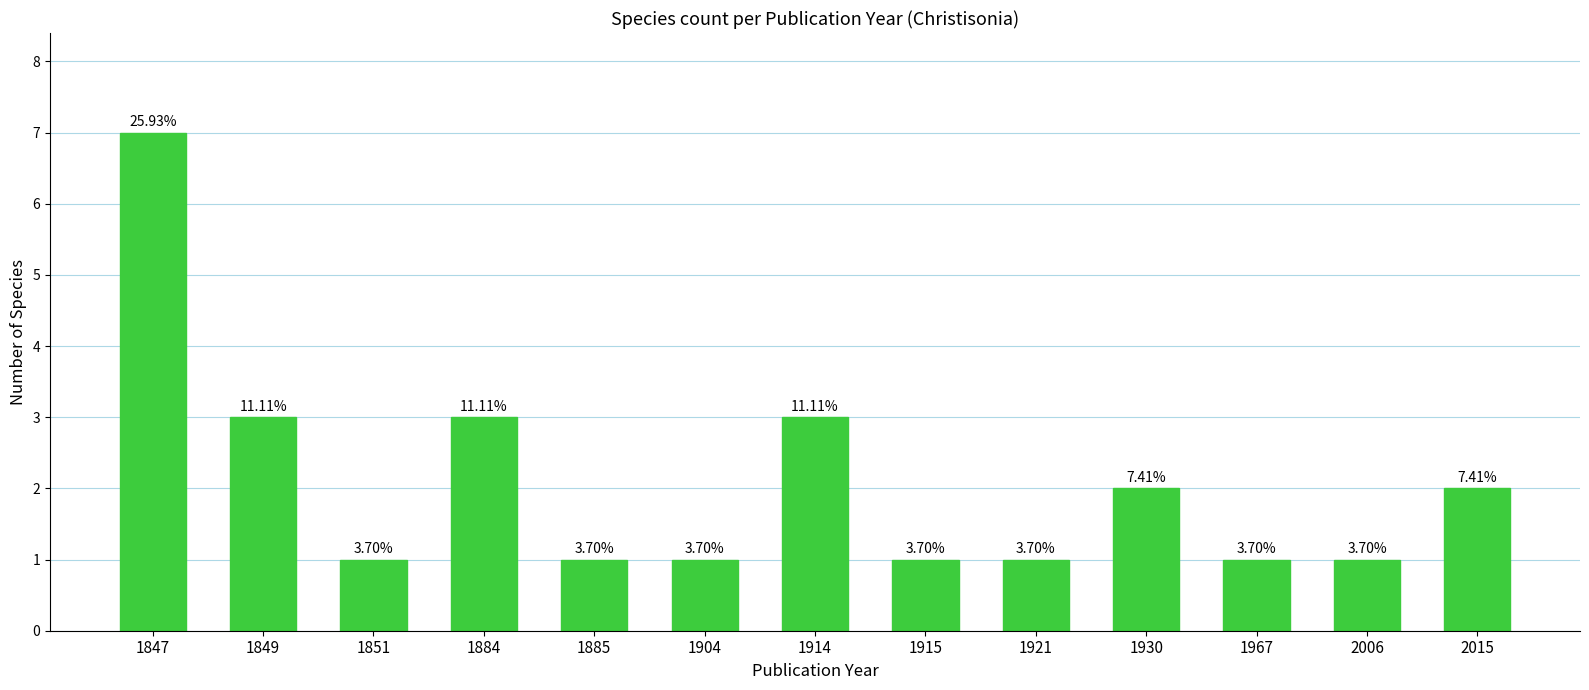

The chart shows a value of 1 at 1884. True or false?

False